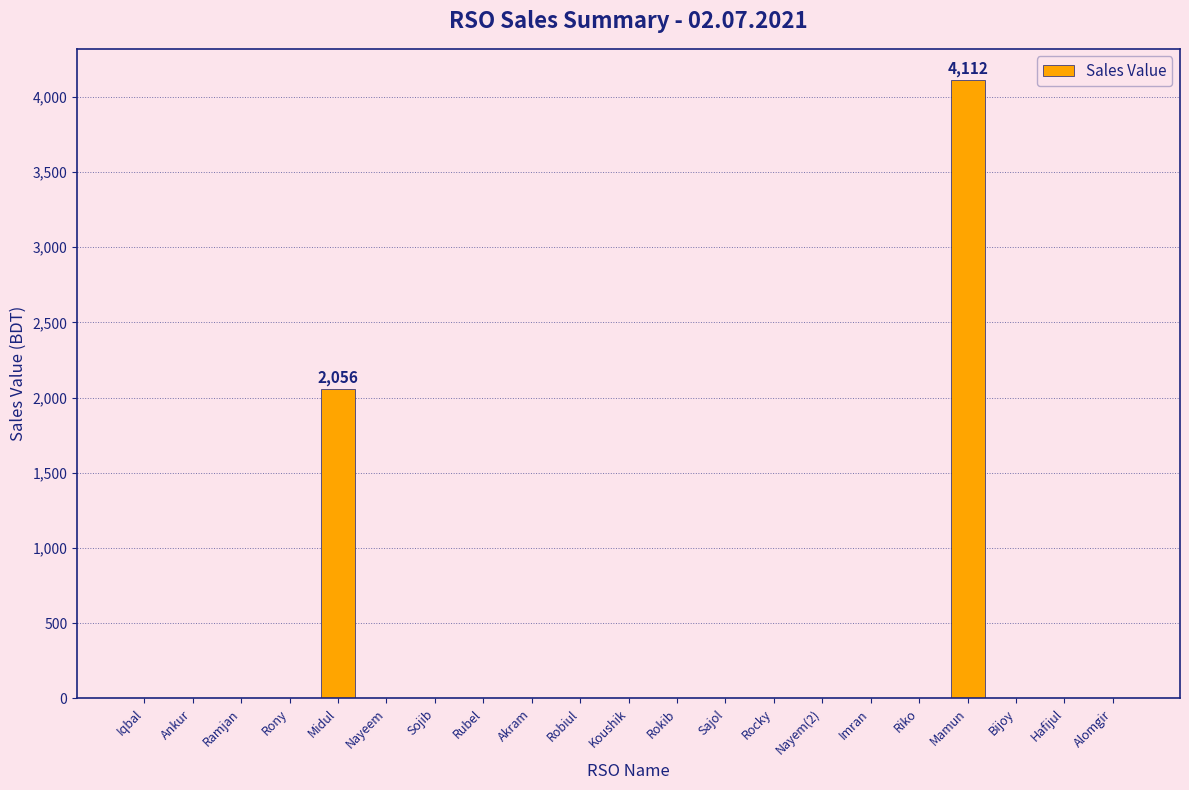

Does the chart contain stacked bars?

No